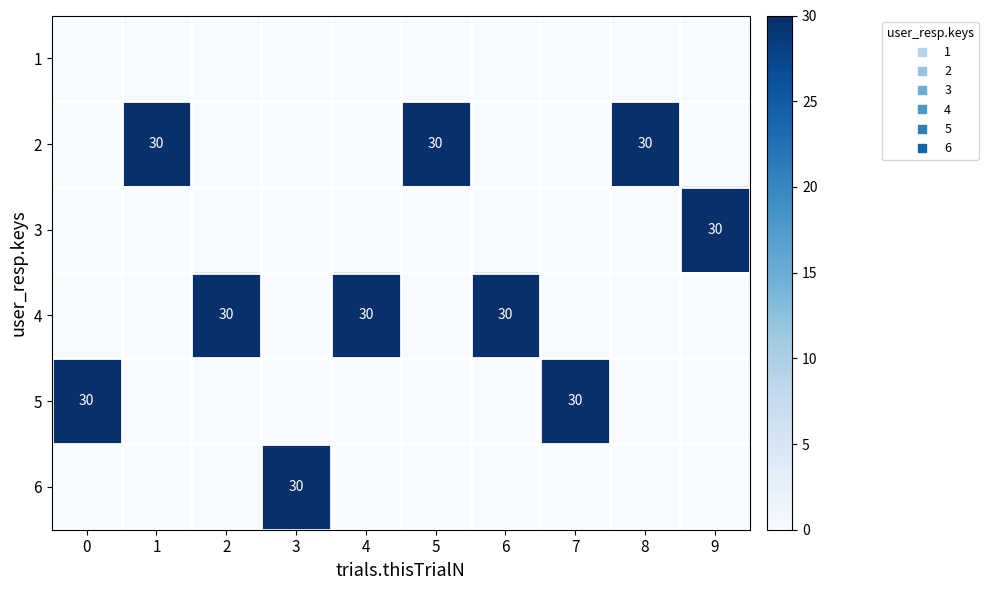

Rank the series at 1 from lowest to highest value.

1, 3, 4, 5, 6, 2